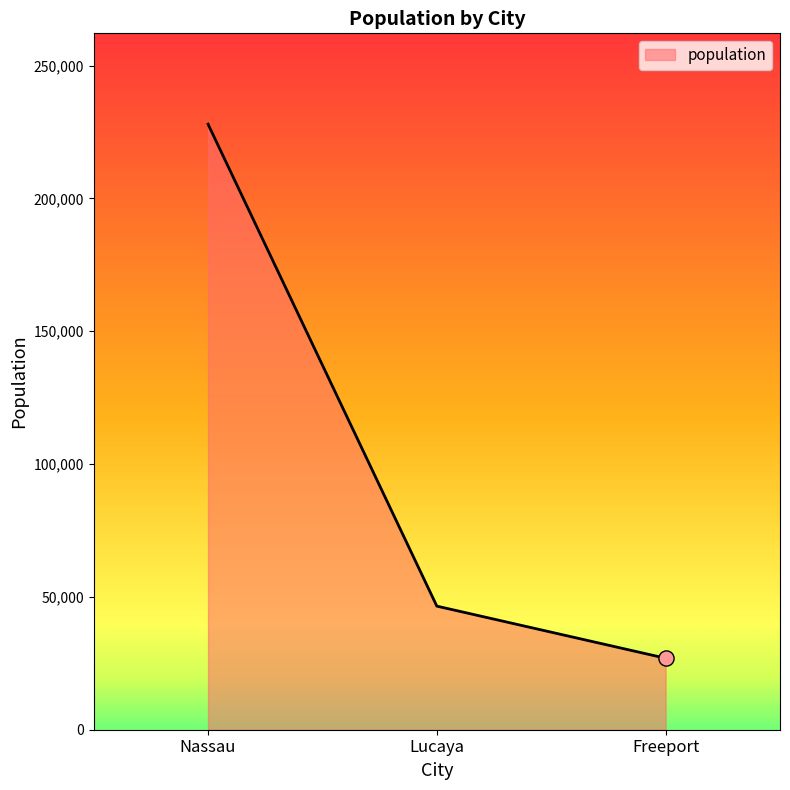

Which has a higher value, Lucaya or Nassau?

Nassau